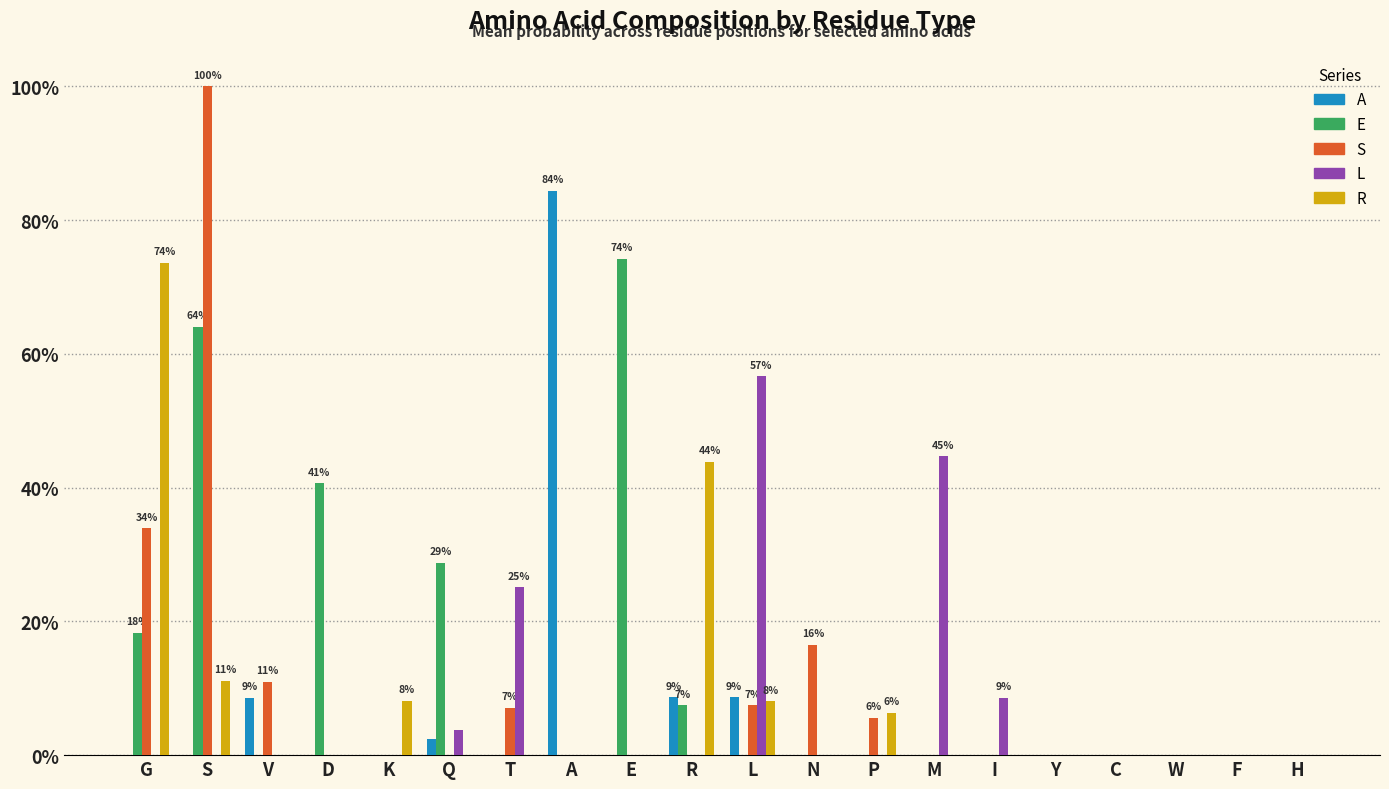

What is the sum of all S values?

1.8